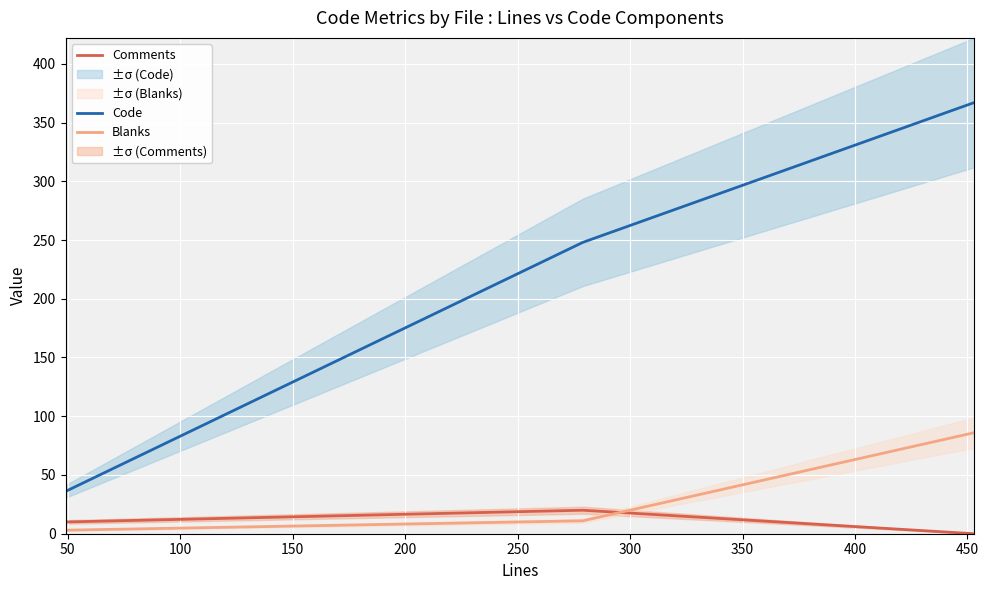

What is the lowest value of the Code series?

36